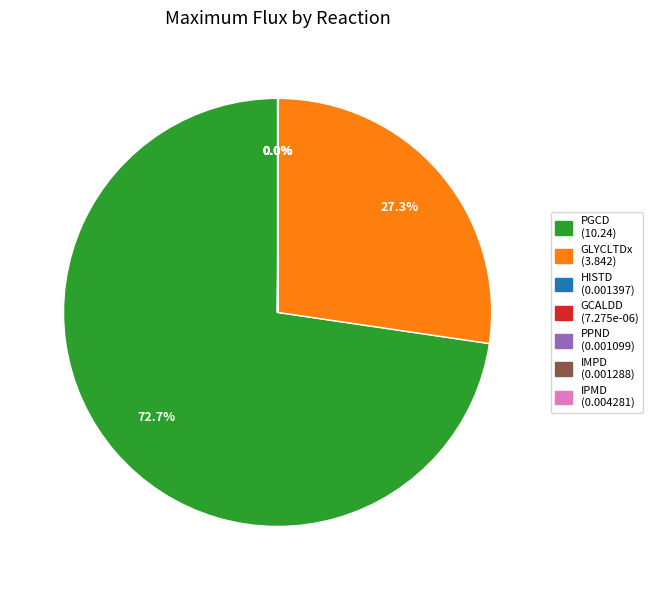

Which has a higher value, PGCD or GLYCLTDx?

PGCD